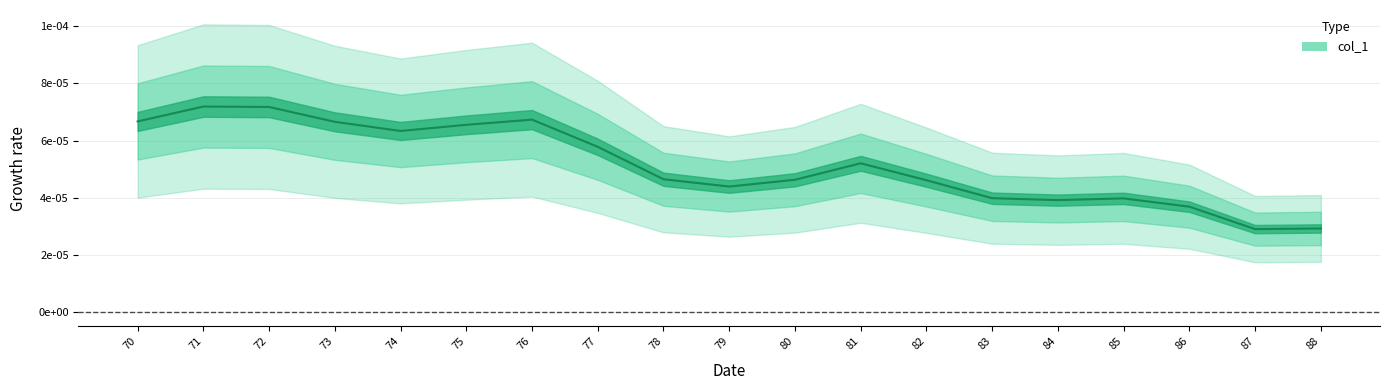

How many interior local valleys (lower than both neighbors) does the data have?

4